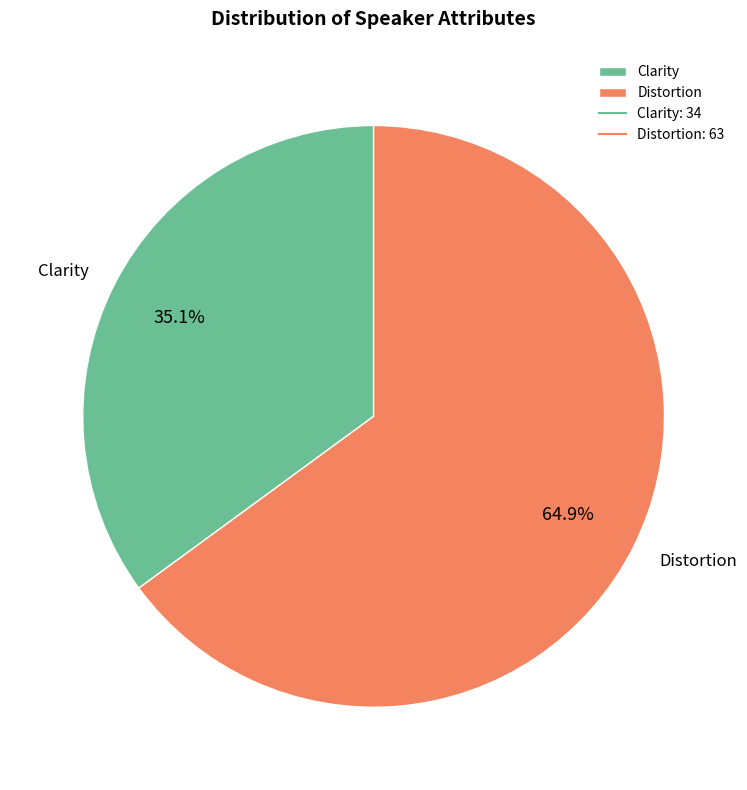

To the nearest percent, what is the difference between the largest and smallest slice percentages?

30%